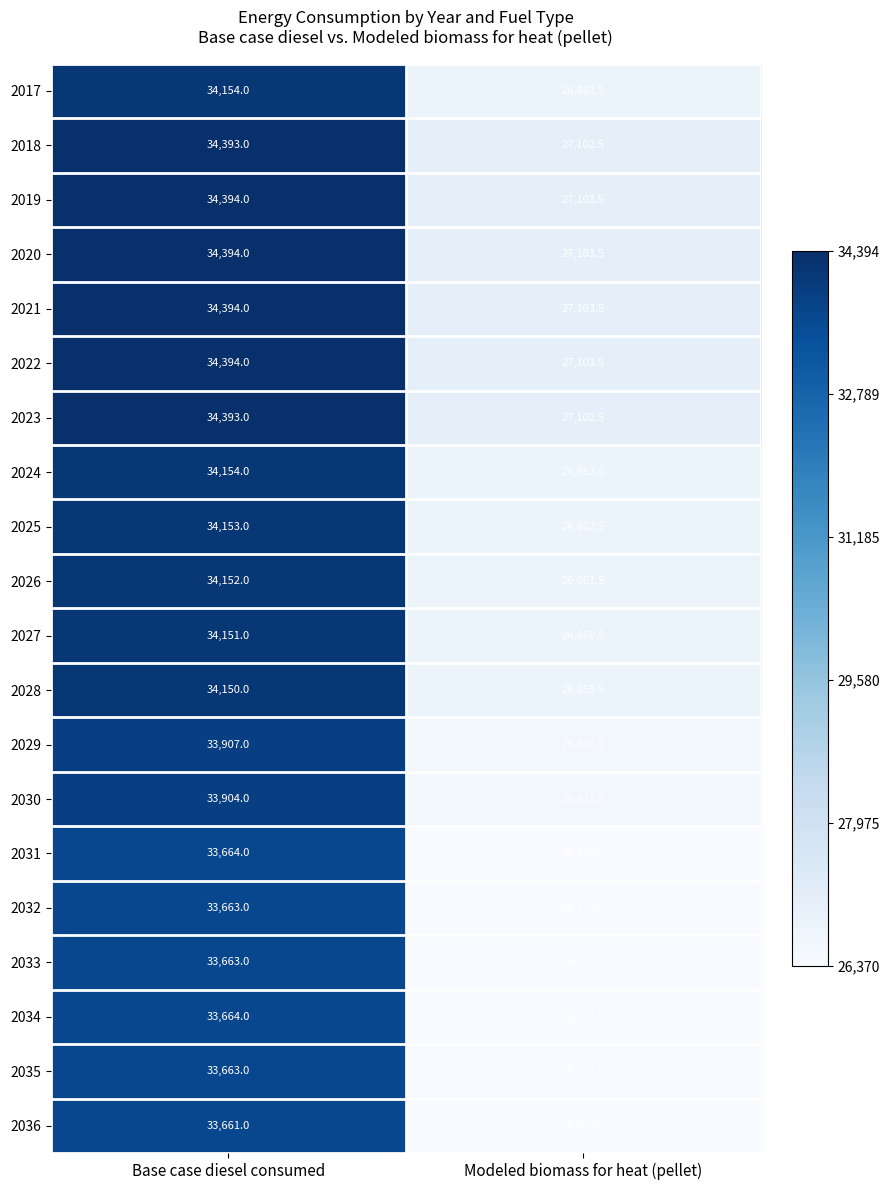

At which category is the sum across all series the highest?

Base case diesel consumed